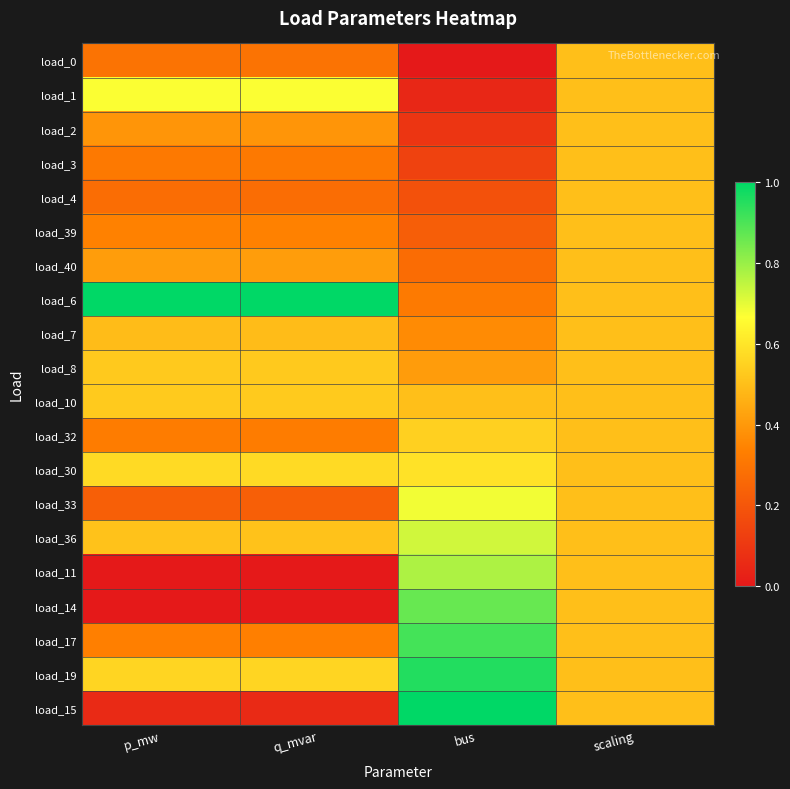

Reading left to right, extract all data points from this chart.

load_0: p_mw=0.3	q_mvar=0.3	bus=0.0	scaling=0.5
load_1: p_mw=0.7	q_mvar=0.7	bus=0.0	scaling=0.5
load_2: p_mw=0.4	q_mvar=0.4	bus=0.1	scaling=0.5
load_3: p_mw=0.3	q_mvar=0.3	bus=0.1	scaling=0.5
load_4: p_mw=0.3	q_mvar=0.3	bus=0.2	scaling=0.5
load_39: p_mw=0.3	q_mvar=0.3	bus=0.2	scaling=0.5
load_40: p_mw=0.4	q_mvar=0.4	bus=0.3	scaling=0.5
load_6: p_mw=1.0	q_mvar=1.0	bus=0.3	scaling=0.5
load_7: p_mw=0.5	q_mvar=0.5	bus=0.4	scaling=0.5
load_8: p_mw=0.5	q_mvar=0.5	bus=0.4	scaling=0.5
load_10: p_mw=0.5	q_mvar=0.5	bus=0.5	scaling=0.5
load_32: p_mw=0.3	q_mvar=0.3	bus=0.5	scaling=0.5
load_30: p_mw=0.6	q_mvar=0.6	bus=0.6	scaling=0.5
load_33: p_mw=0.2	q_mvar=0.2	bus=0.7	scaling=0.5
load_36: p_mw=0.5	q_mvar=0.5	bus=0.7	scaling=0.5
load_11: p_mw=0.0	q_mvar=0.0	bus=0.8	scaling=0.5
load_14: p_mw=0.0	q_mvar=0.0	bus=0.9	scaling=0.5
load_17: p_mw=0.3	q_mvar=0.3	bus=0.9	scaling=0.5
load_19: p_mw=0.6	q_mvar=0.6	bus=1.0	scaling=0.5
load_15: p_mw=0.1	q_mvar=0.1	bus=1.0	scaling=0.5